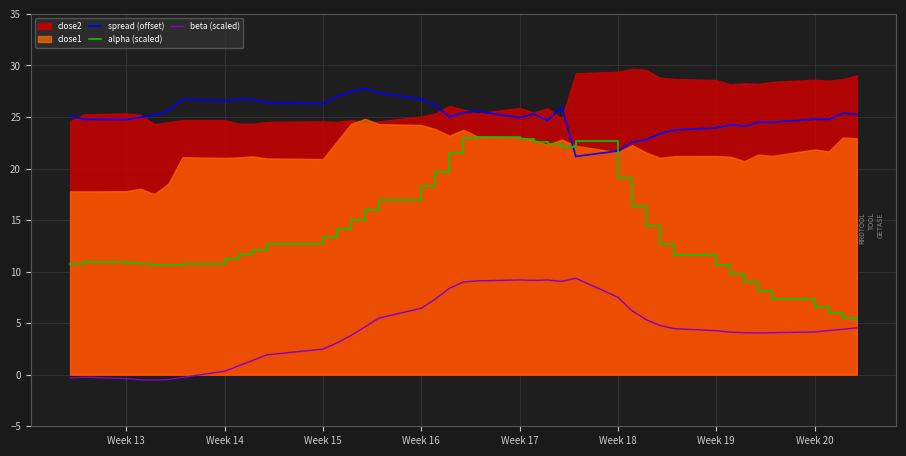

At how many categories does at least one series exceed 10?

40